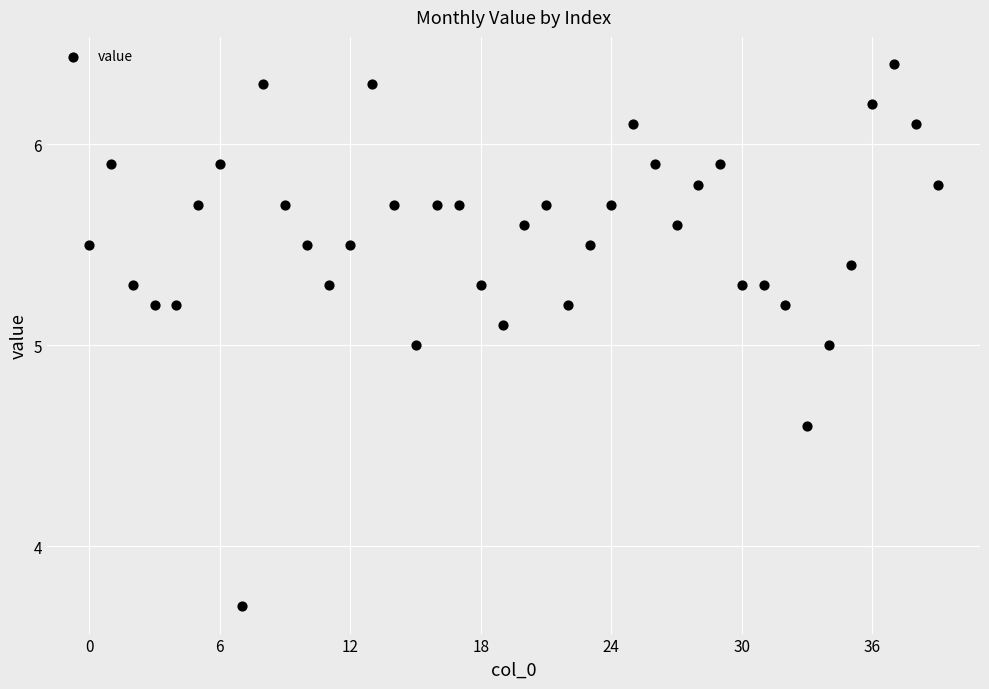

What is the range of Y values (max minus min)?

2.7